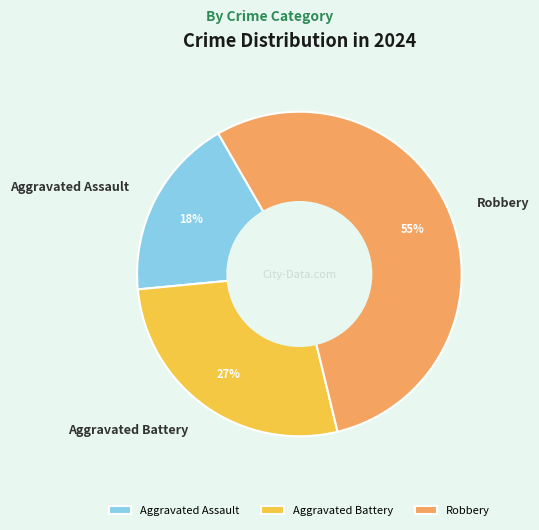

What percentage is the Robbery slice, to the nearest percent?

55%